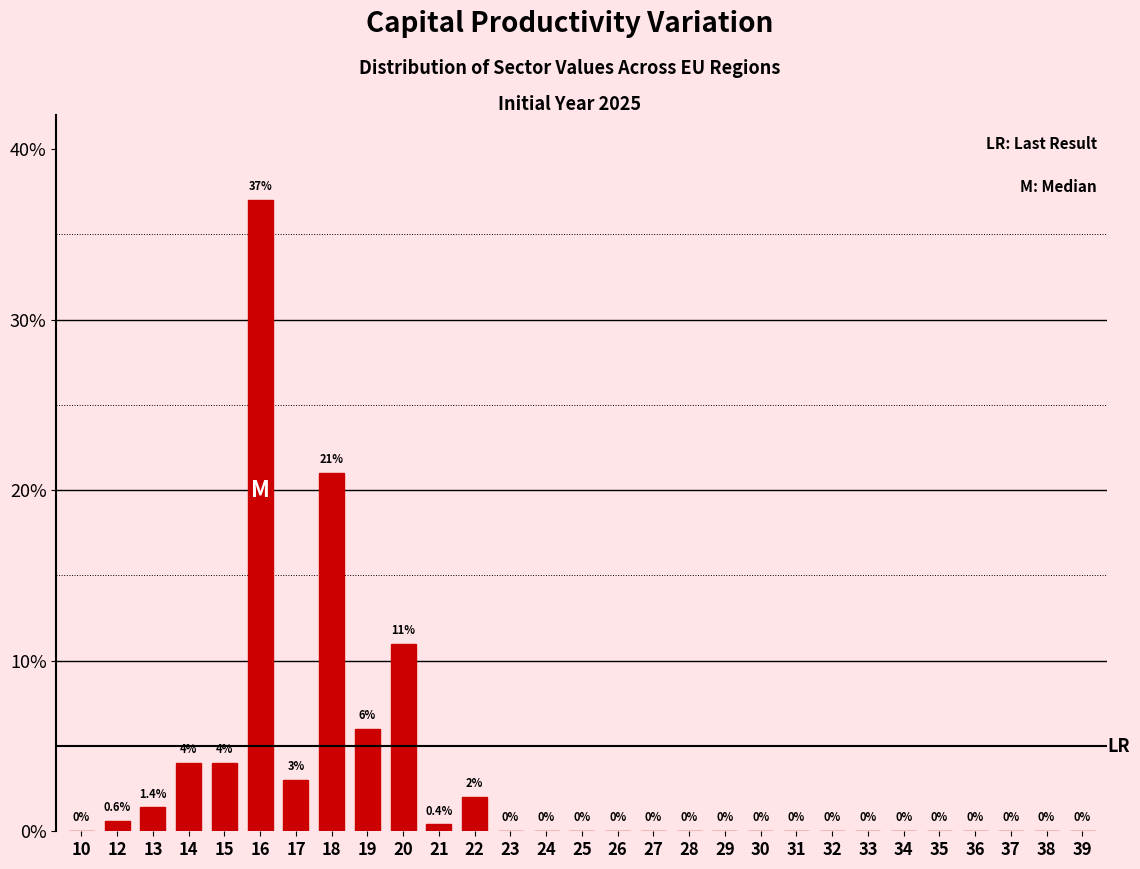

Reading right to left, extract all data points from this chart.

39=0.0	38=0.0	37=0.0	36=0.0	35=0.0	34=0.0	33=0.0	32=0.0	31=0.0	30=0.0	29=0.0	28=0.0	27=0.0	26=0.0	25=0.0	24=0.0	23=0.0	22=2.0	21=0.4	20=11.0	19=6.0	18=21.0	17=3.0	16=37.0	15=4.0	14=4.0	13=1.4	12=0.6	10=0.0